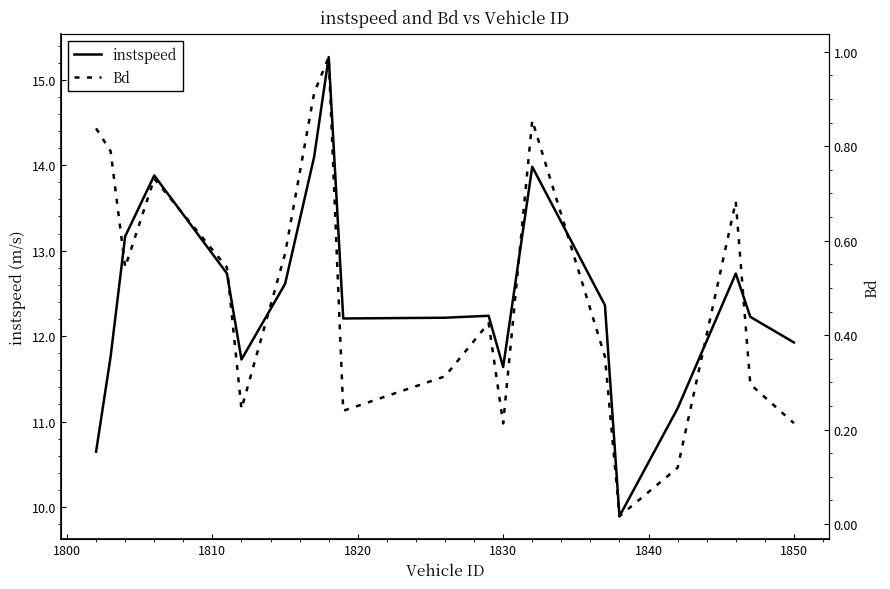

True or false: Bd and instspeed cross at least once.

False